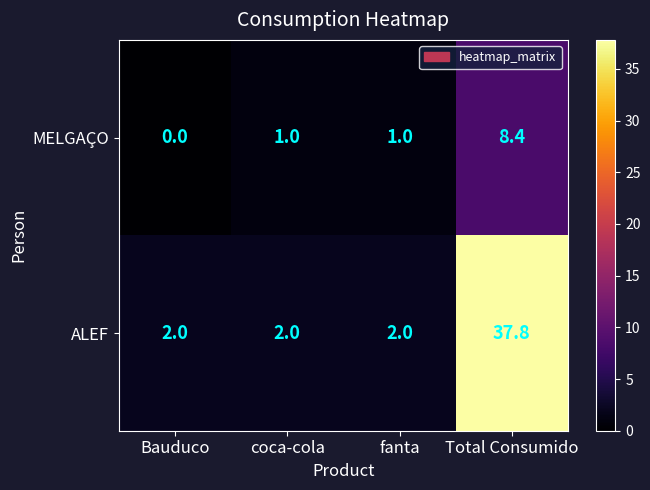

Count the number of categories in the chart.

4